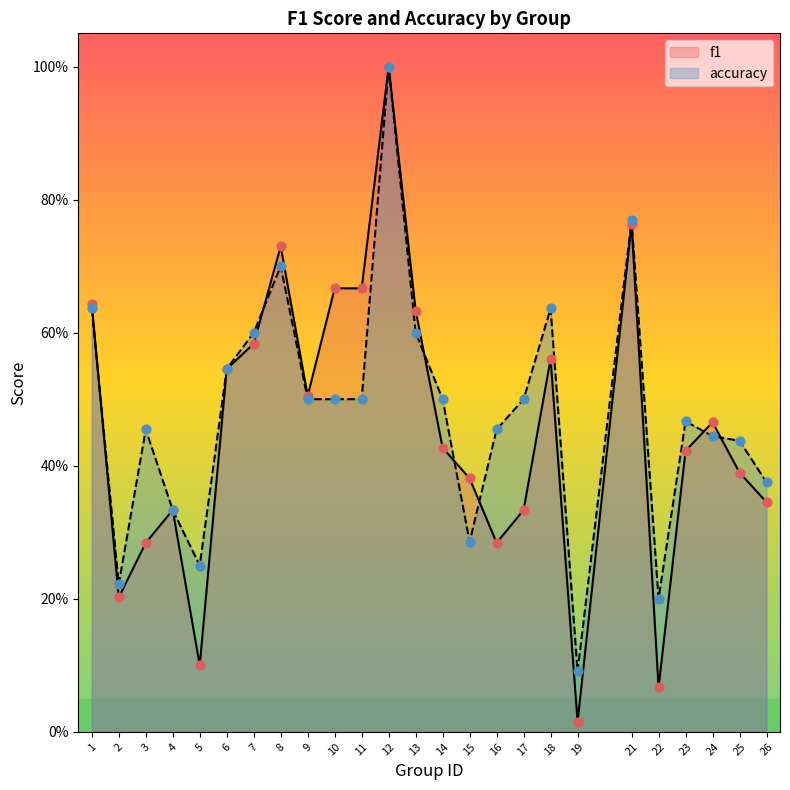

At how many categories does at least one series exceed 0?

25